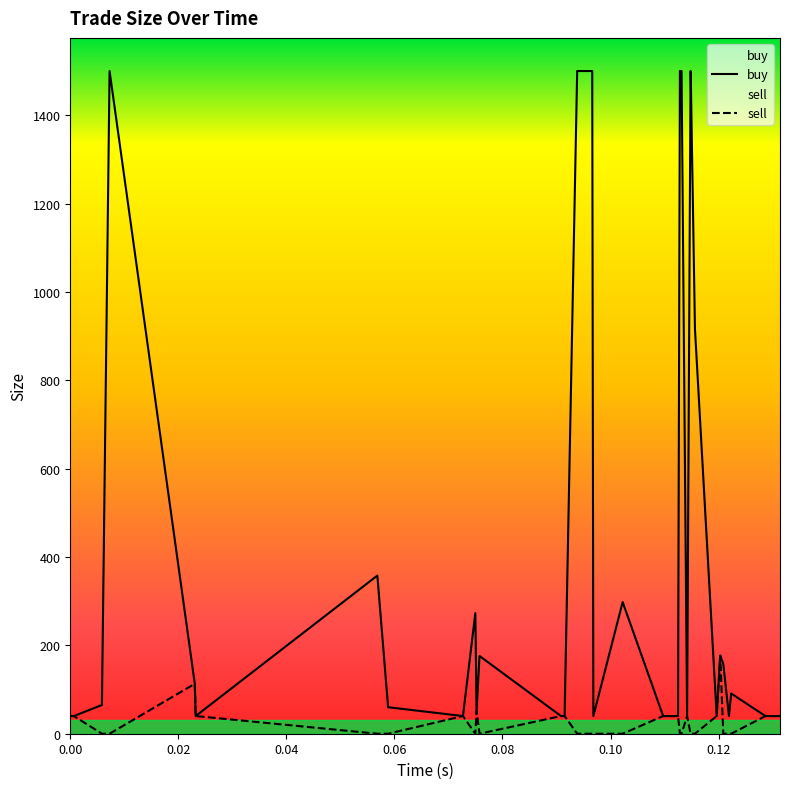

Rank the series by their average value, from lowest to highest.

sell, buy